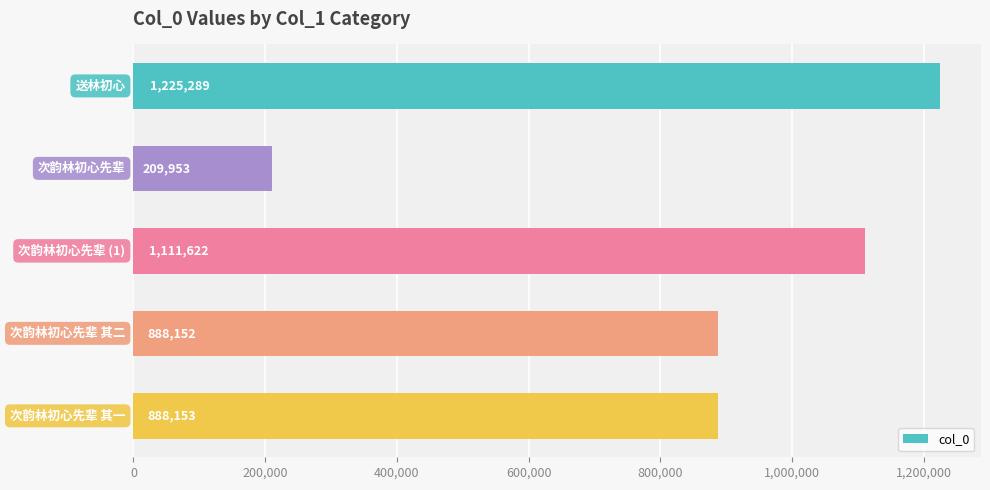

Reading top to bottom, transcribe all the data shown in this chart.

1225289	209953	1111622	888152	888153